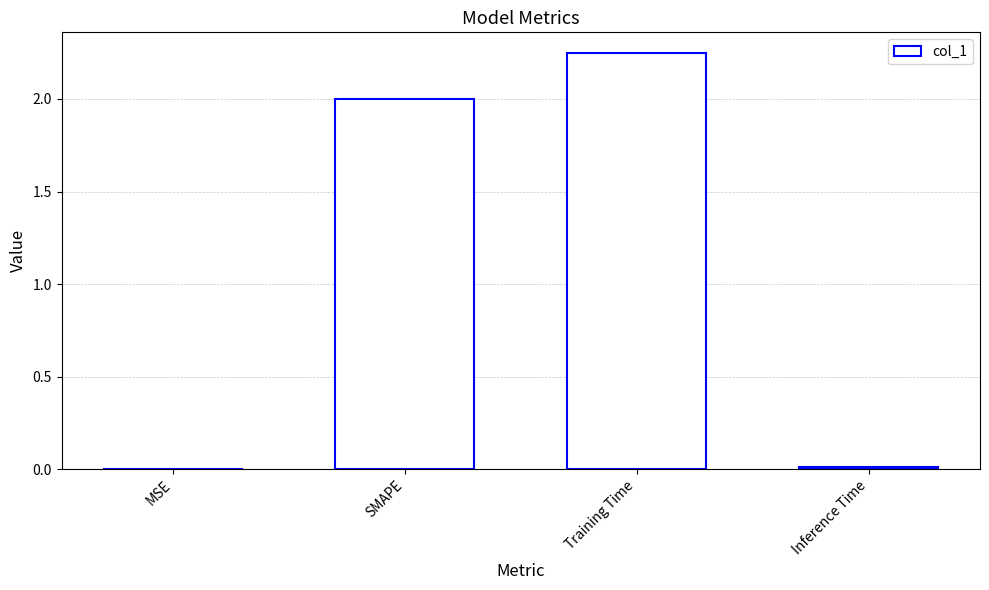

Is it true that the value at Inference Time is 0.0?

True